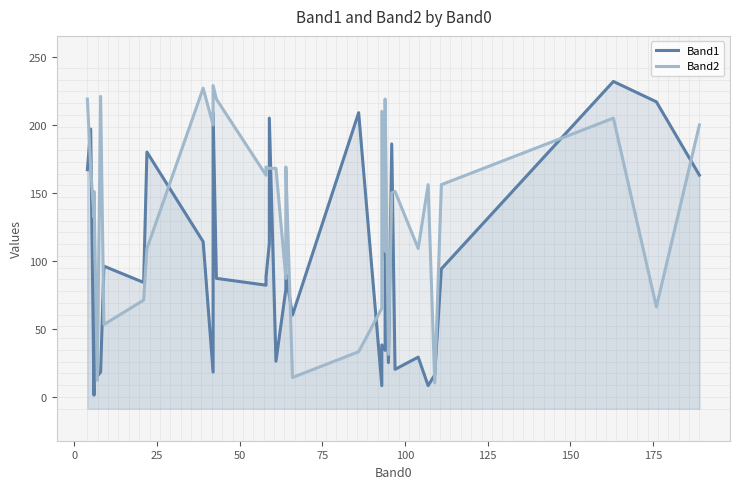

Does the chart display data point markers on the line(s)?

No